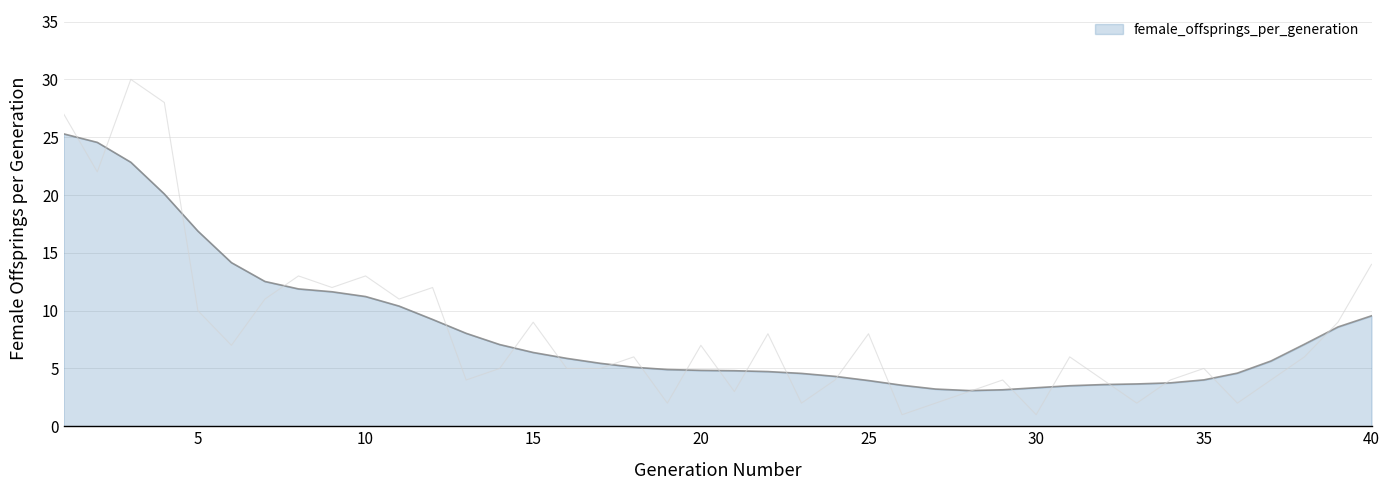

What is the sum of the values at 11 and 2?

33